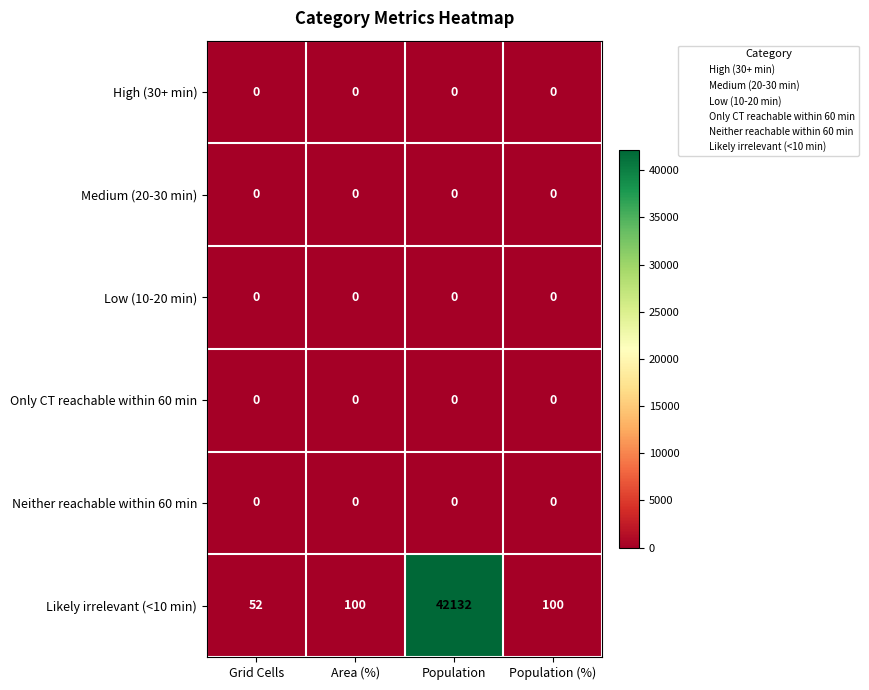

Which series has the largest total across all categories?

Likely irrelevant (<10 min)